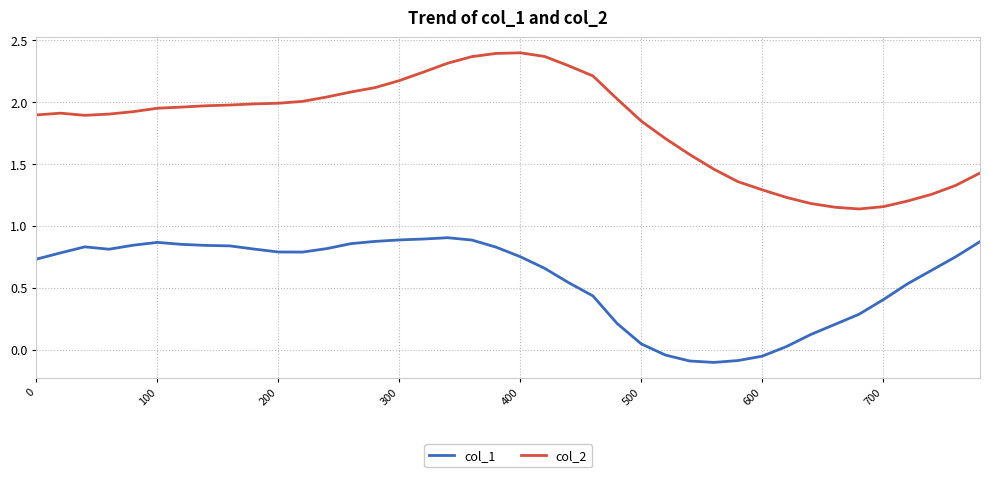

How many series are shown in this chart?

2